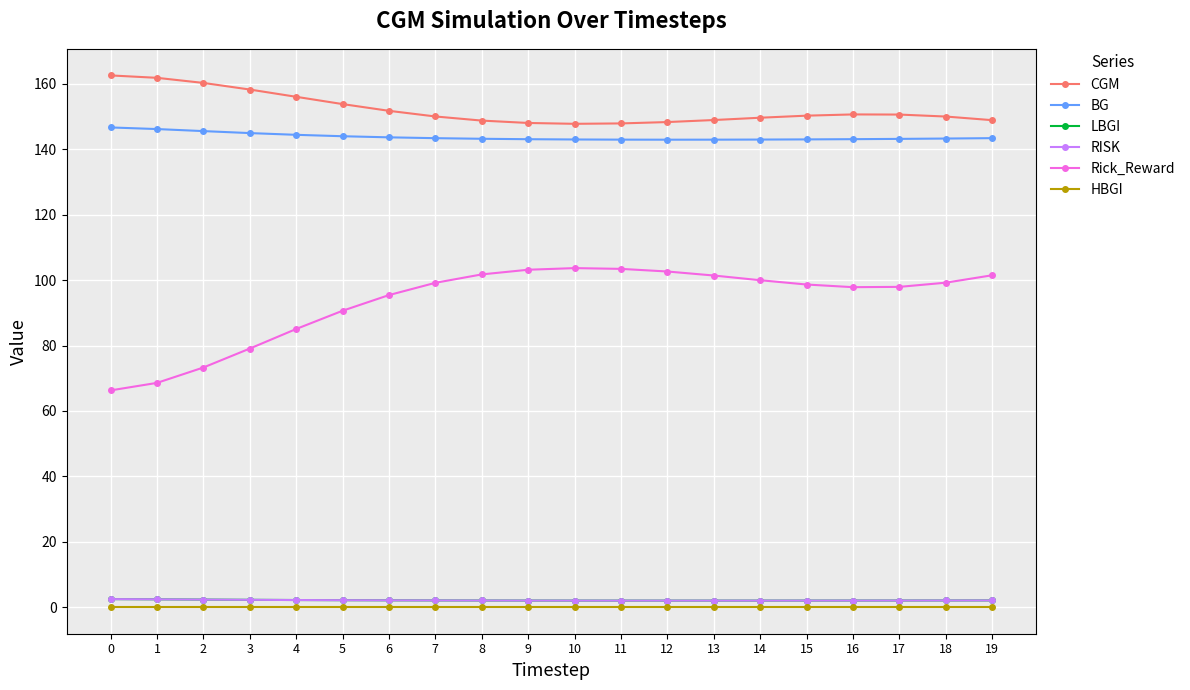

Which series has the widest spread of values?

Rick_Reward